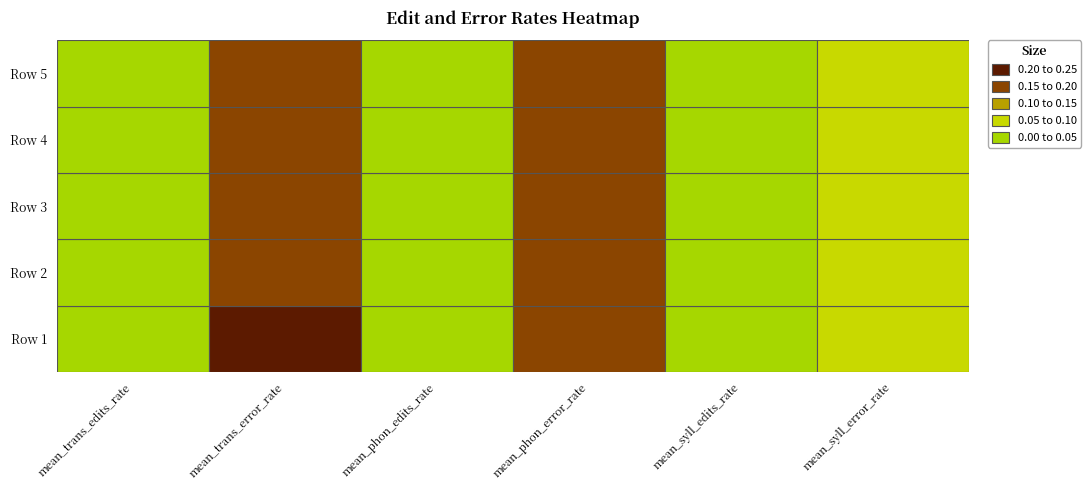

Between 2 and 3, which is larger?

3